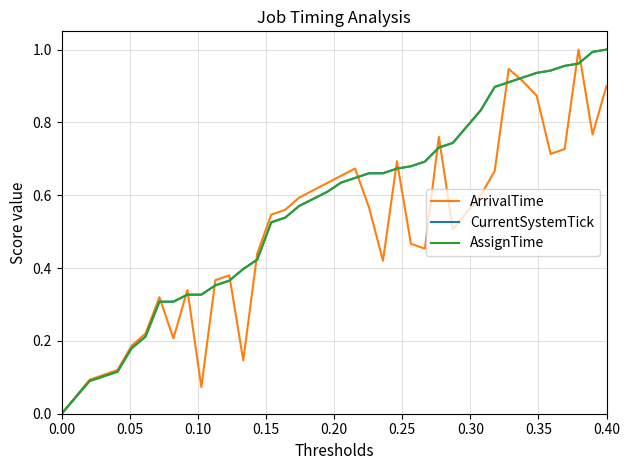

Does the chart have visible grid lines?

Yes